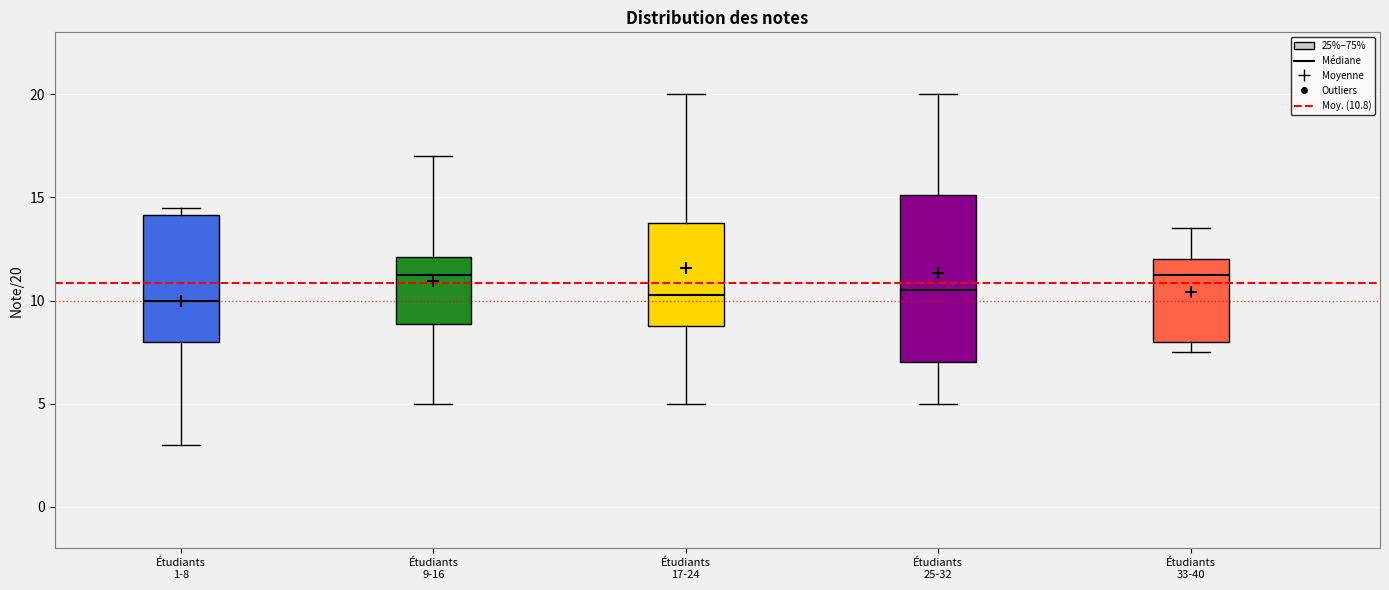

Where does the median line of the box for Étudiants 33-40 sit on the y-axis? The values are not printed on the chart, so give them approximately, as read against the axis.

11.5